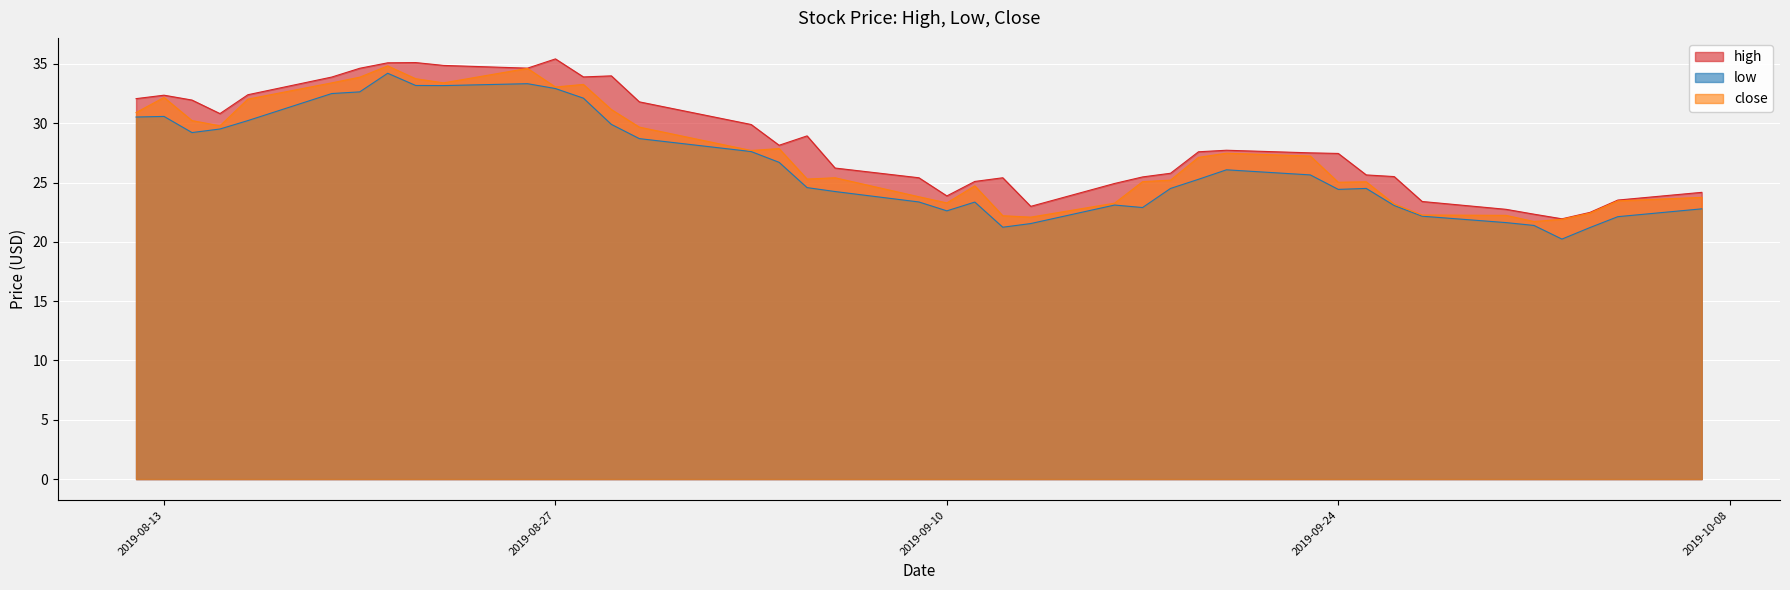

True or false: close has more than 2 interior local peaks.

True